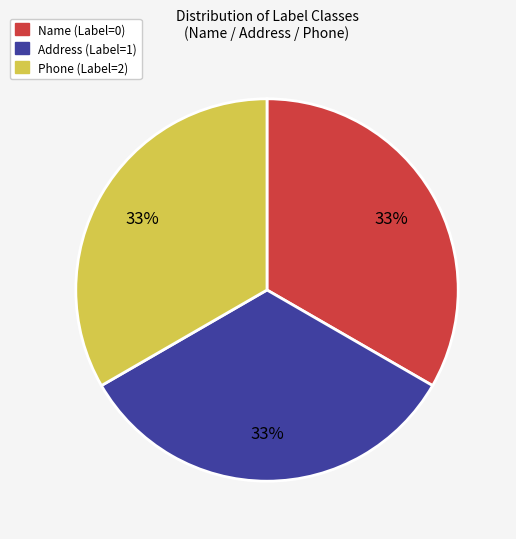

Is the sum of Name (Label=0) and Phone (Label=2) greater than half?

Yes